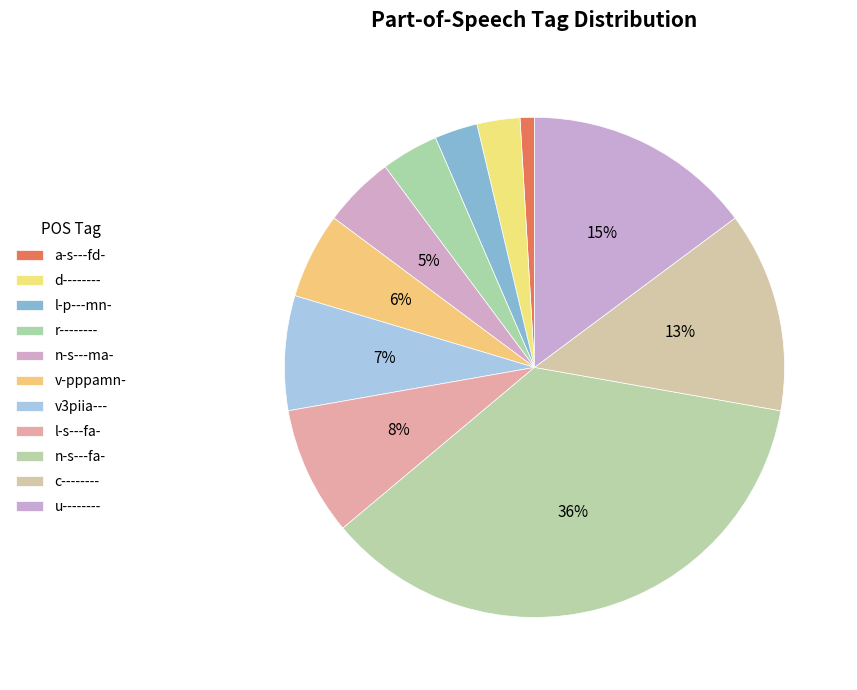

What is the smallest slice in the pie chart?

a-s---fd-